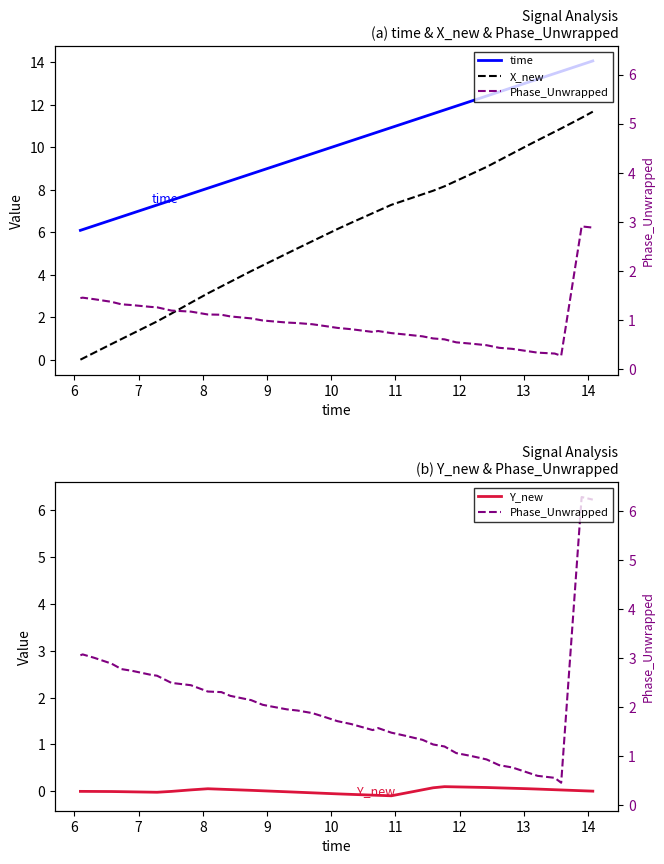

What is the difference between the maximum and second lowest values in the X_new series?

11.6